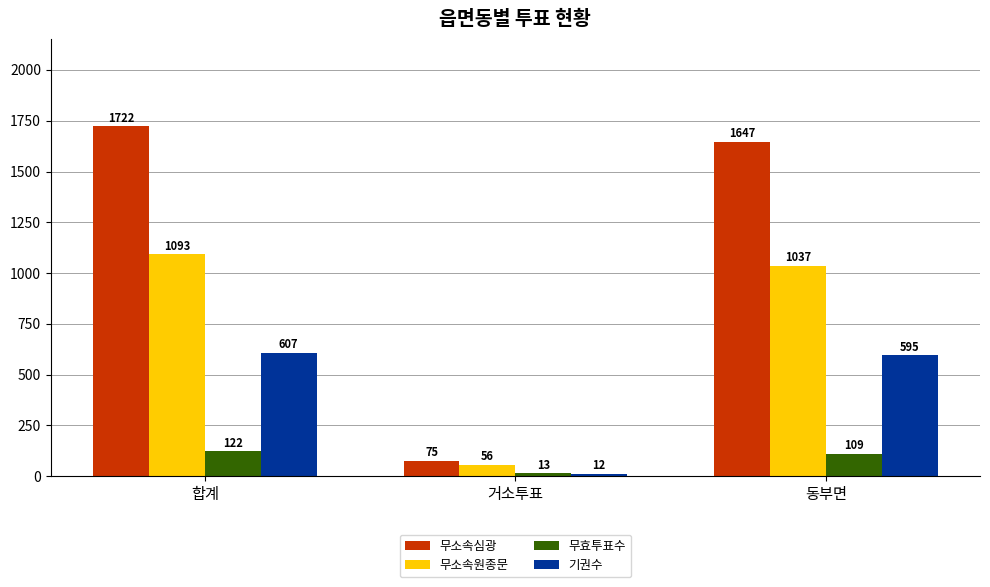

Reading right to left, extract all data points from this chart.

무소속심광: 1647	75	1722
무소속원종문: 1037	56	1093
무효투표수: 109	13	122
기권수: 595	12	607